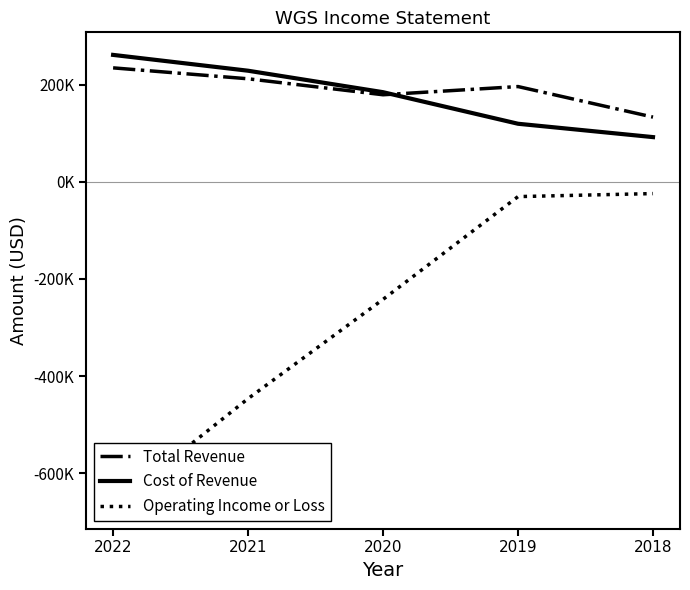

Reading left to right, extract all data points from this chart.

Total Revenue: 2022=234700	2021=212200	2020=179300	2019=196200	2018=133300
Cost of Revenue: 2022=261400	2021=228800	2020=184600	2019=119600	2018=92100
Operating Income or Loss: 2022=-667700	2021=-446400	2020=-242000	2019=-30400	2018=-24200